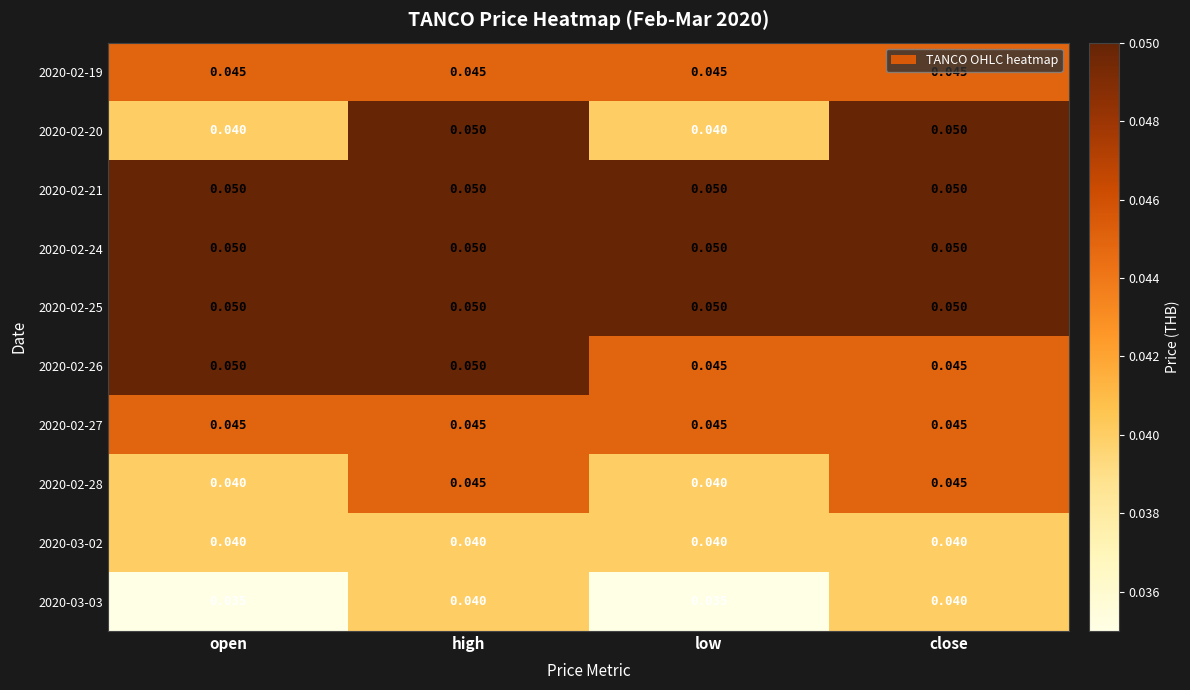

At which category is the sum across all series the highest?

high